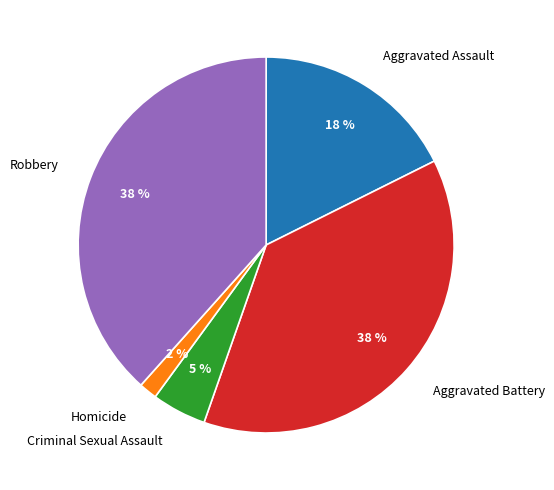

To the nearest percent, what percentage of the pie is Criminal Sexual Assault?

5%